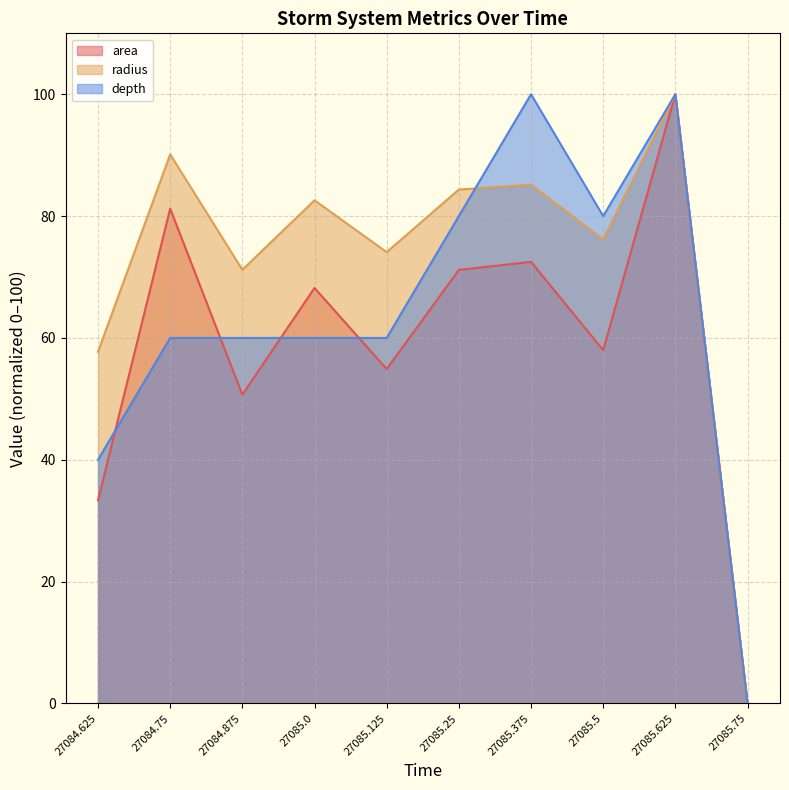

Rank the series by their maximum value, from highest to lowest.

area line, radius line, depth line